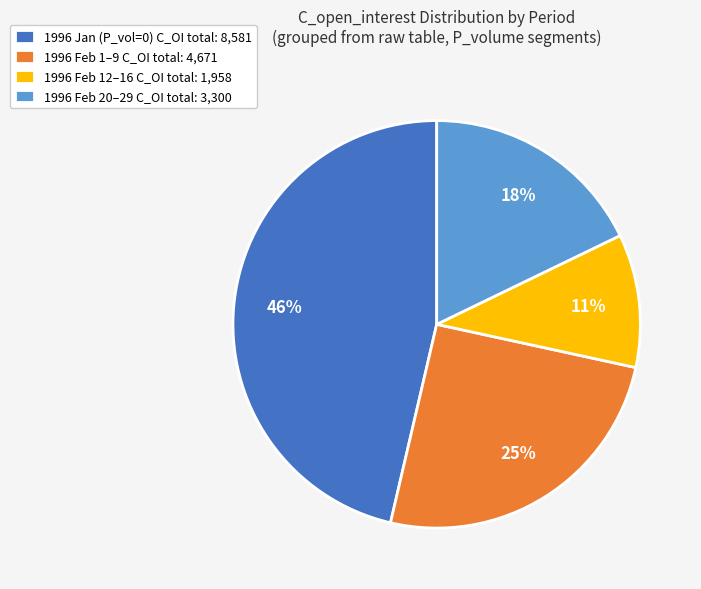

To the nearest percent, what percentage of the pie is 1996 Feb 1–9 C_OI total: 4,671?

25%